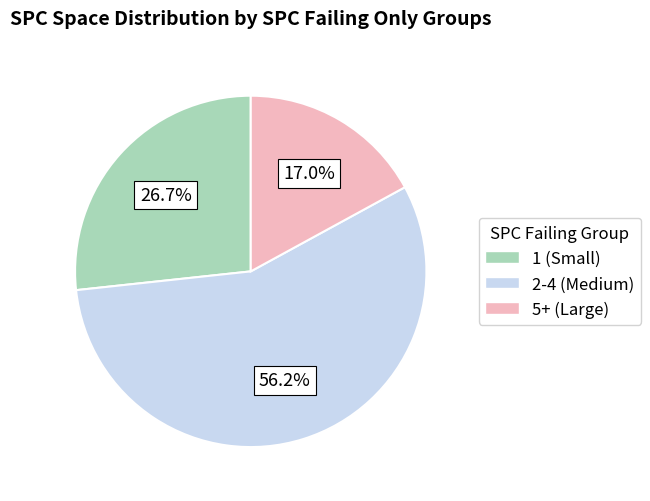

Is there a majority slice in this chart?

Yes